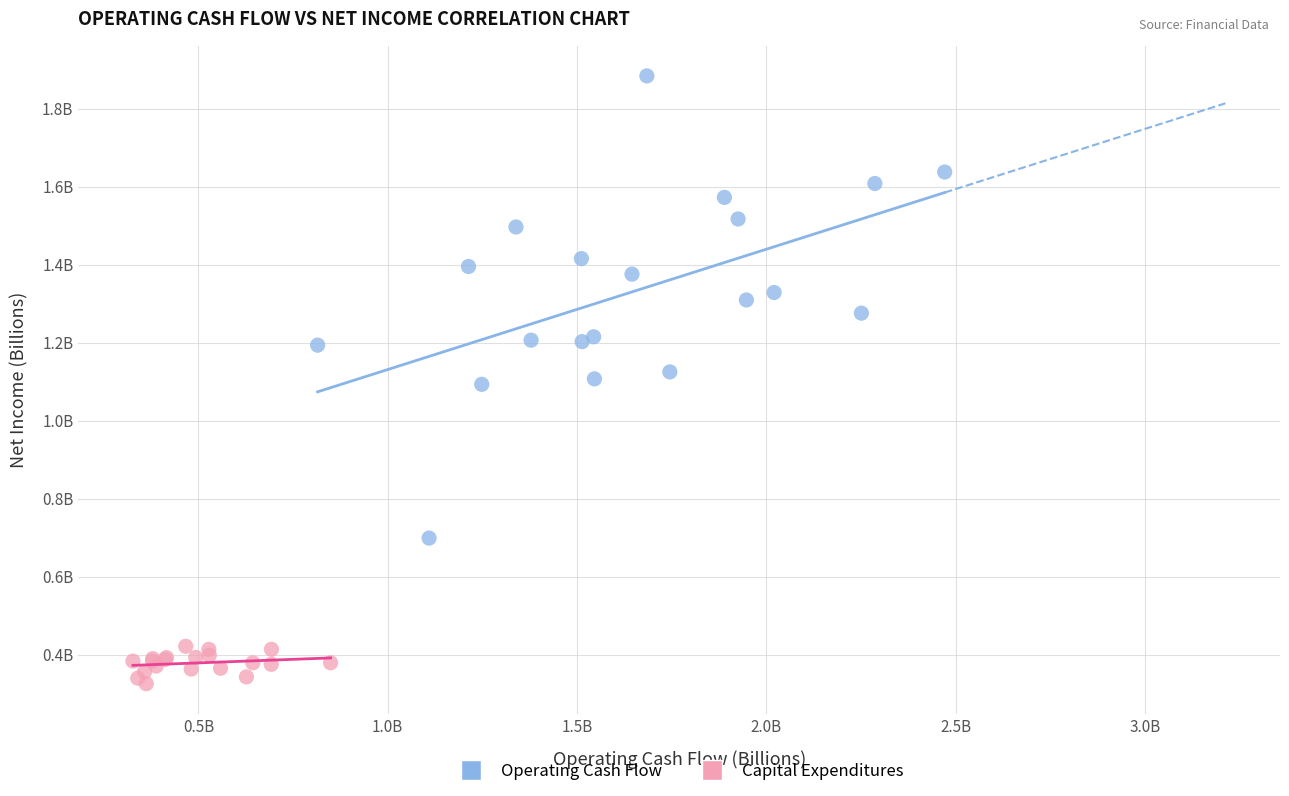

Which series has the largest Y range (max minus min)?

Operating Cash Flow